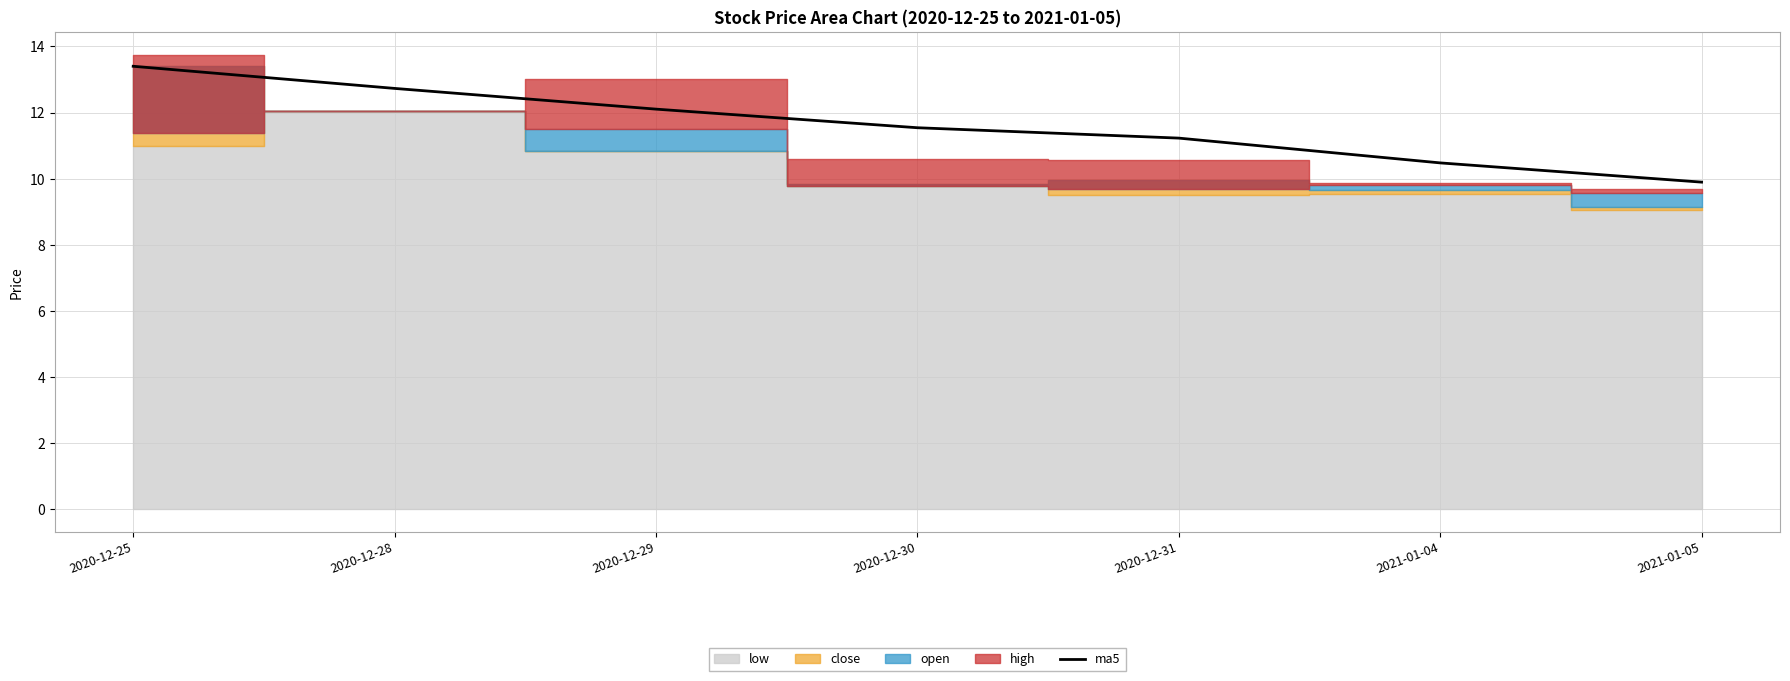

Is it true that ma5 equals 9.9 at 2021-01-05?

True